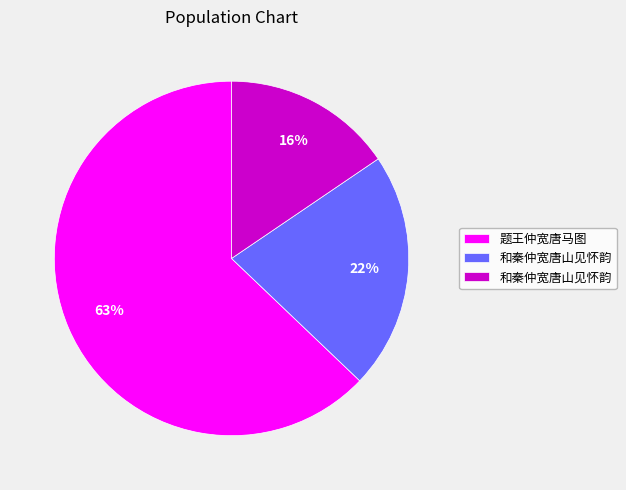

Does any single category account for the majority?

Yes